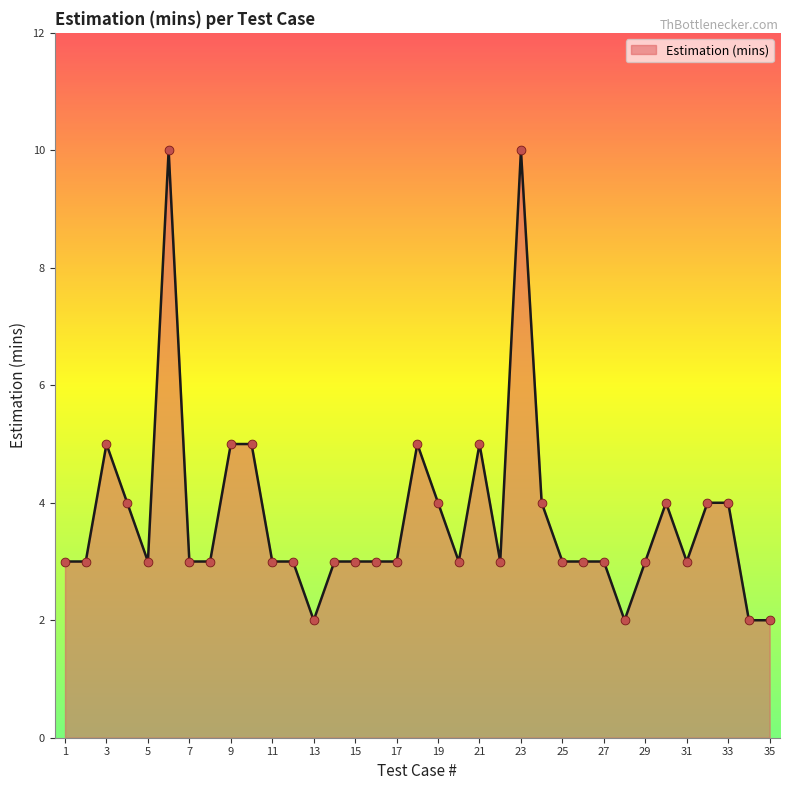

What is the maximum value shown in the chart?

10